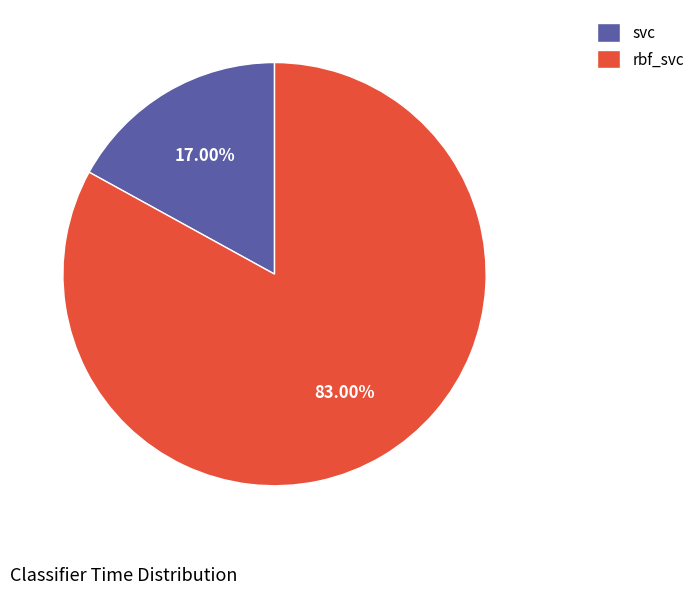

To the nearest percent, what percentage of the pie is rbf_svc?

83%